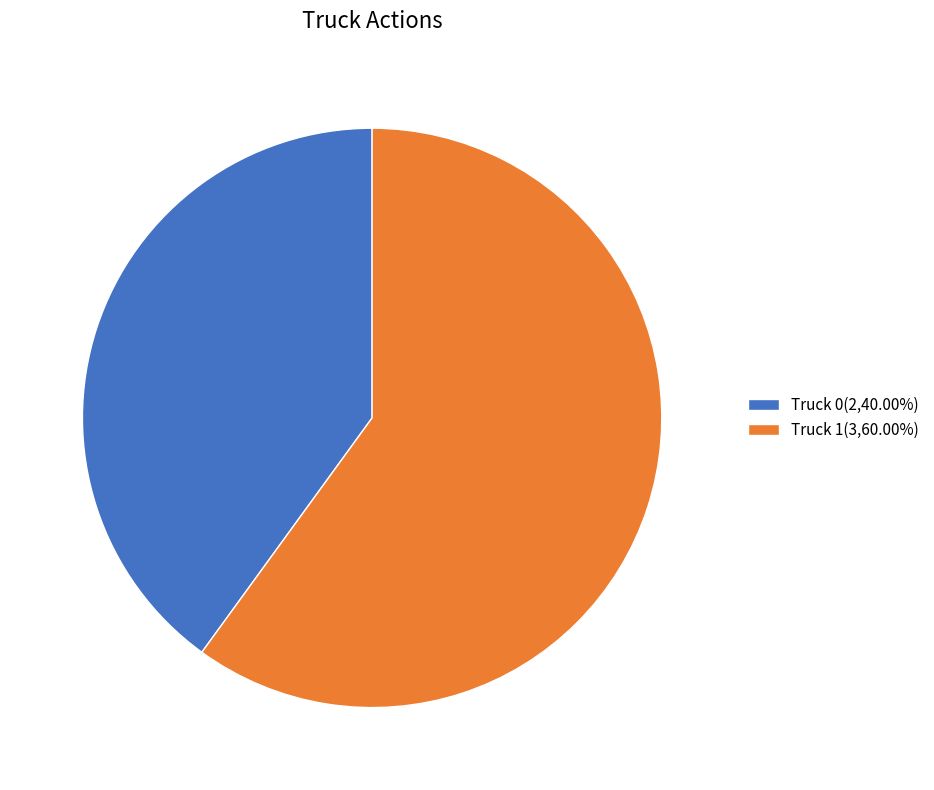

Approximately how many times larger is the value at Truck 0(2,40.00%) compared to Truck 1(3,60.00%)?

0.7